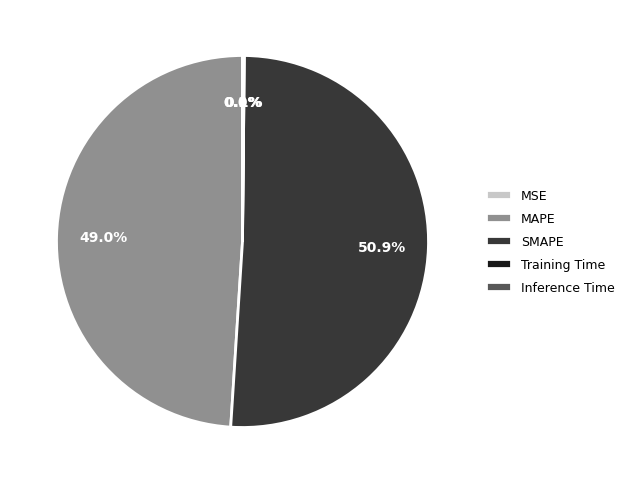

Does any single category account for the majority?

Yes